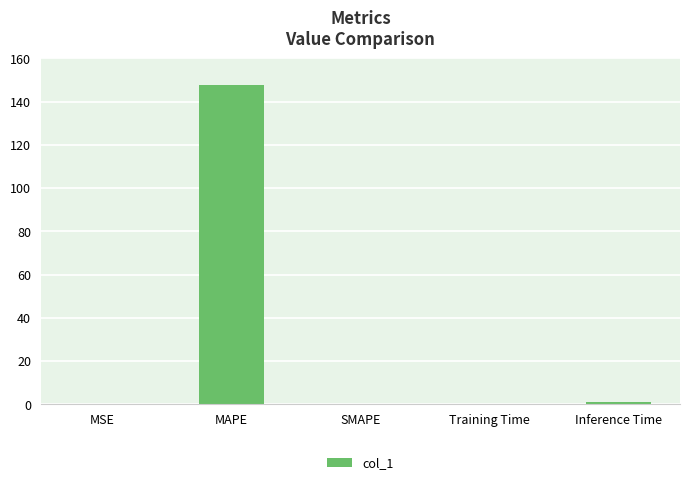

What is the sum of the values at MAPE and SMAPE?

147.7